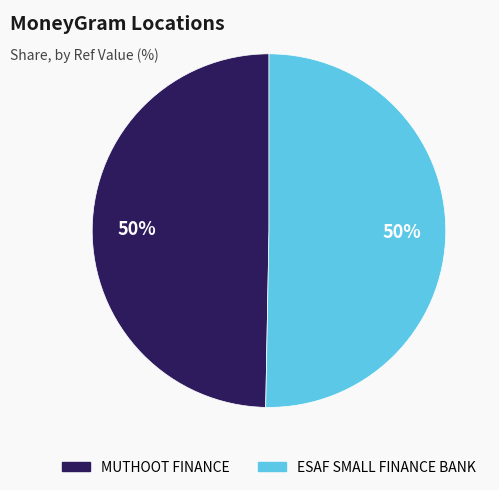

To the nearest percent, what is the average slice percentage?

50%